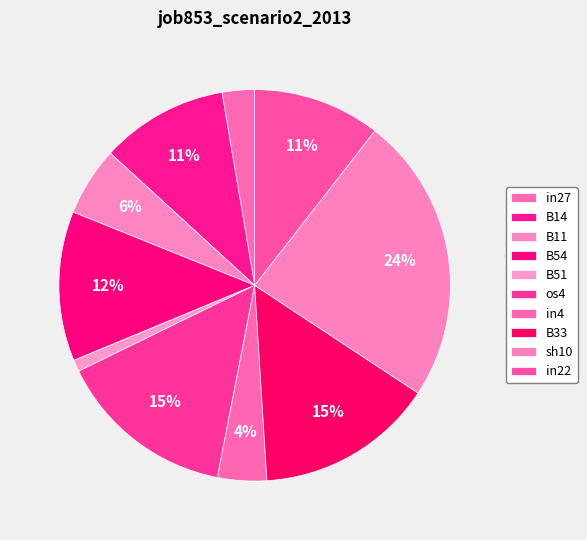

Which has a higher value, B33 or B54?

B33